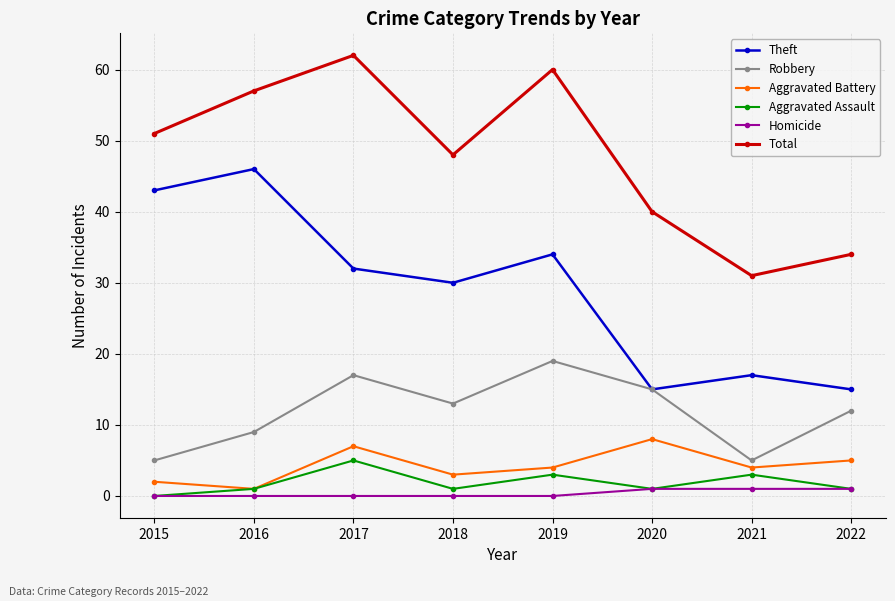

Count the Robbery values in the range 9 to 17.

5